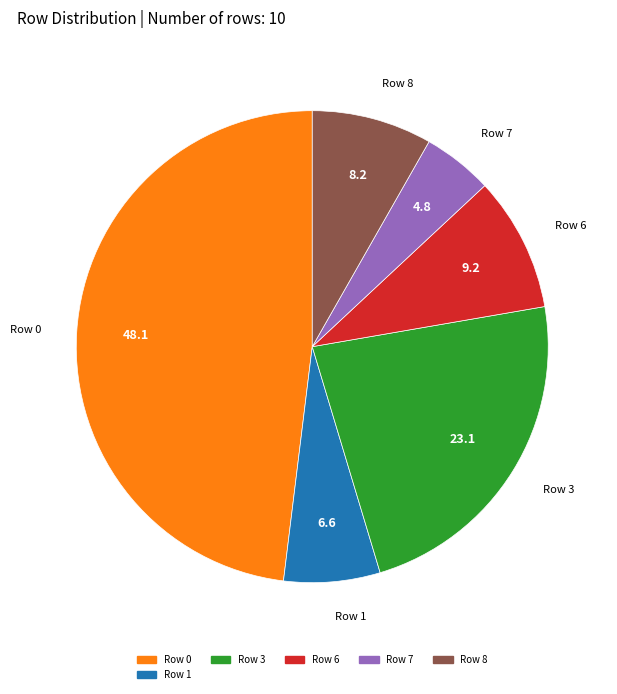

Does any single category account for the majority?

No